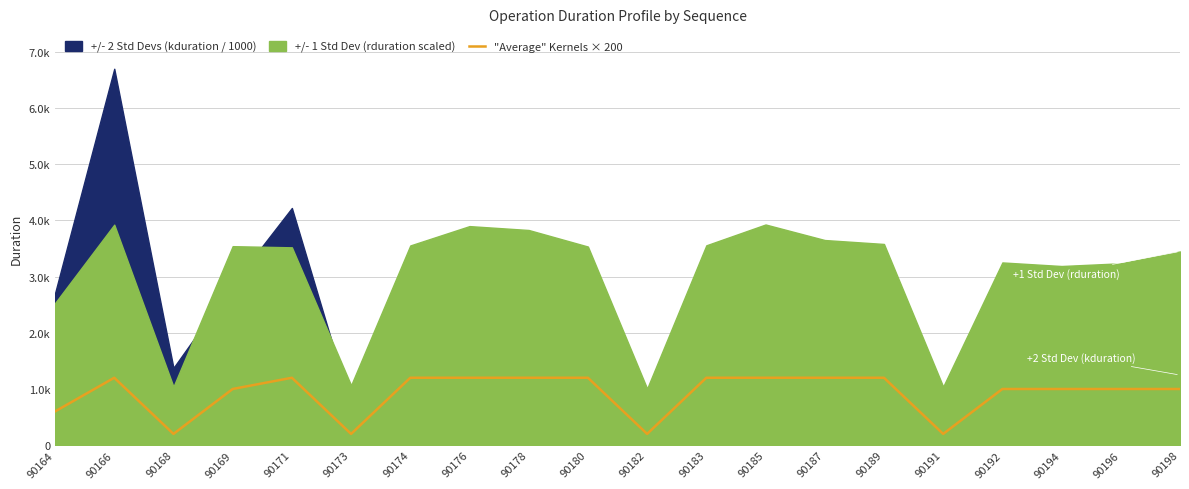

True or false: there are more than 1 points higher than both neighbors.

True